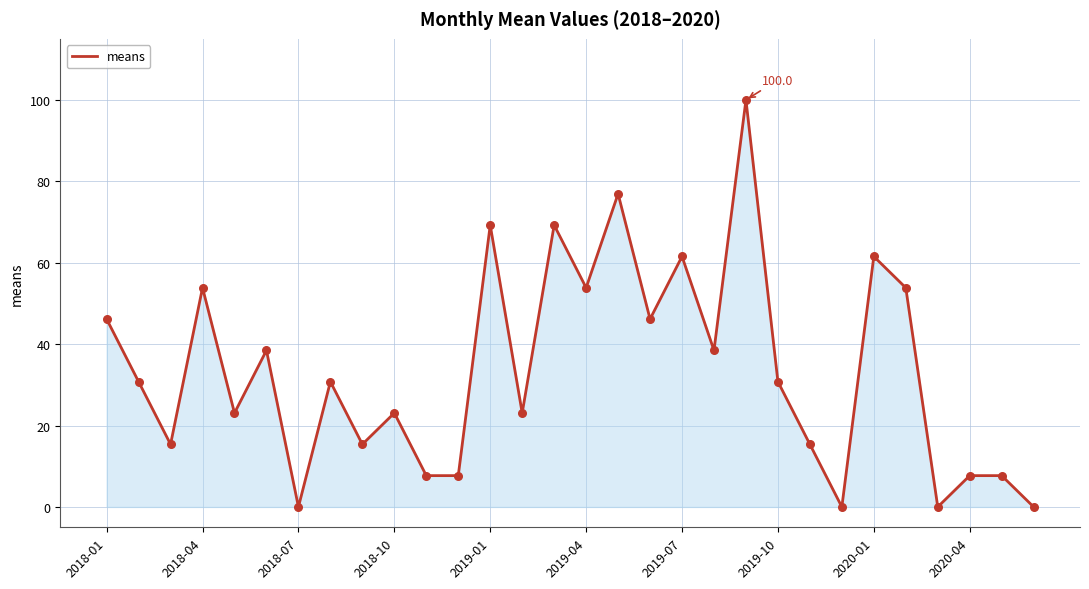

What is the maximum value shown in the chart?

100.0